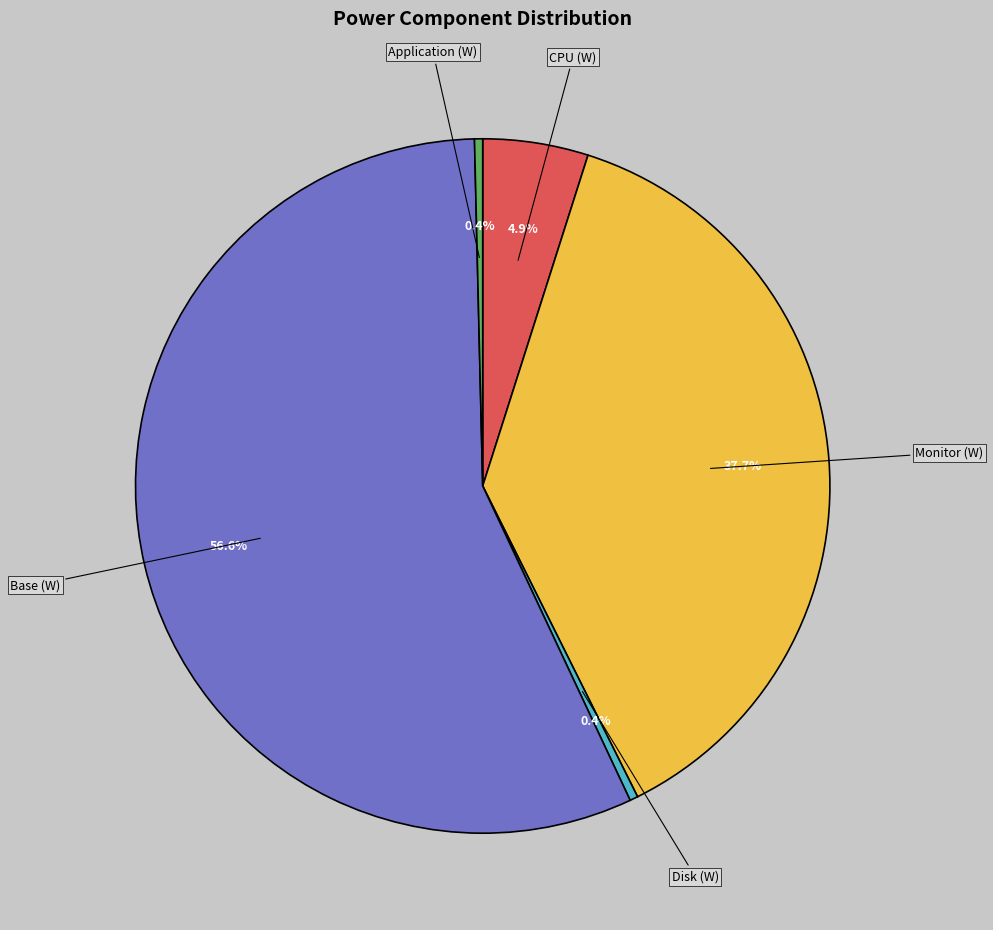

What is the largest slice in the pie chart?

Base (W)